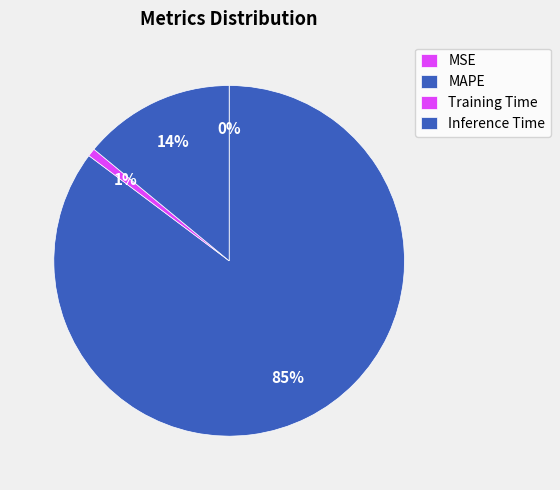

Is there any slice that represents more than half of the pie?

Yes